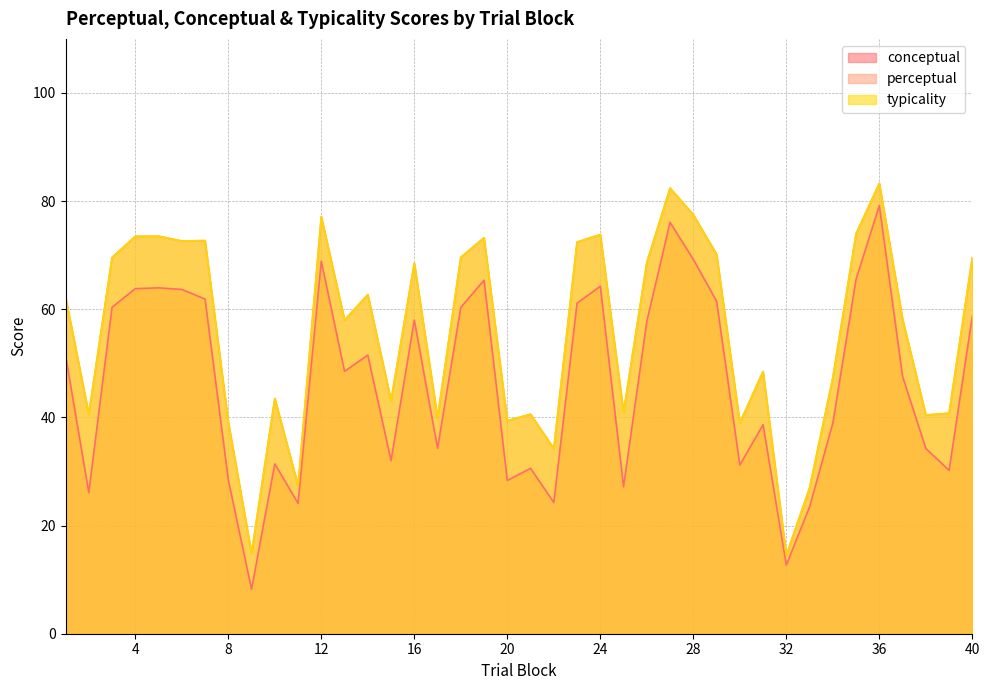

Which has a higher value, 32 or 37?

37